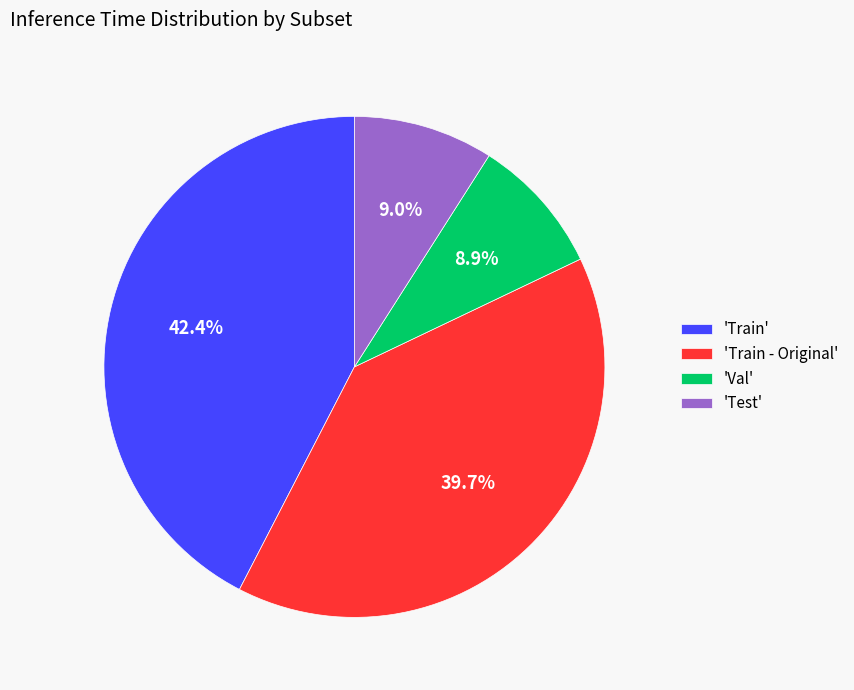

Which slice is the largest?

'Train'